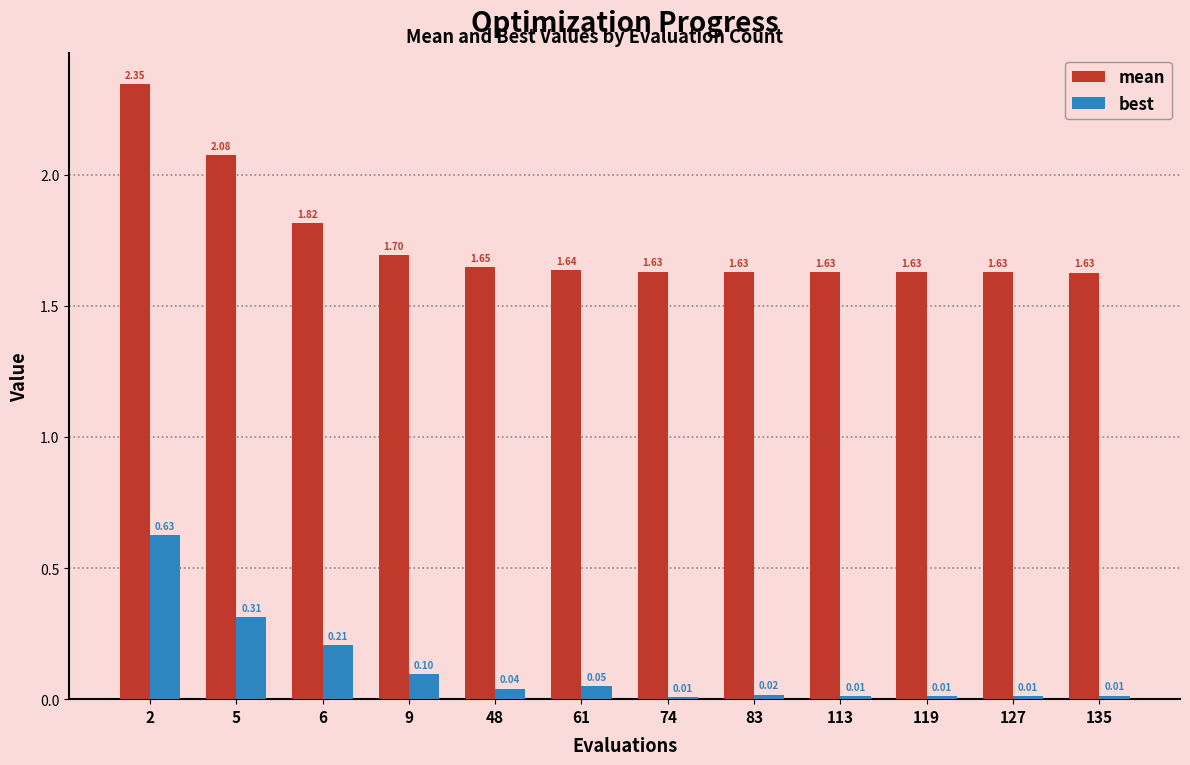

Does the chart contain stacked bars?

No